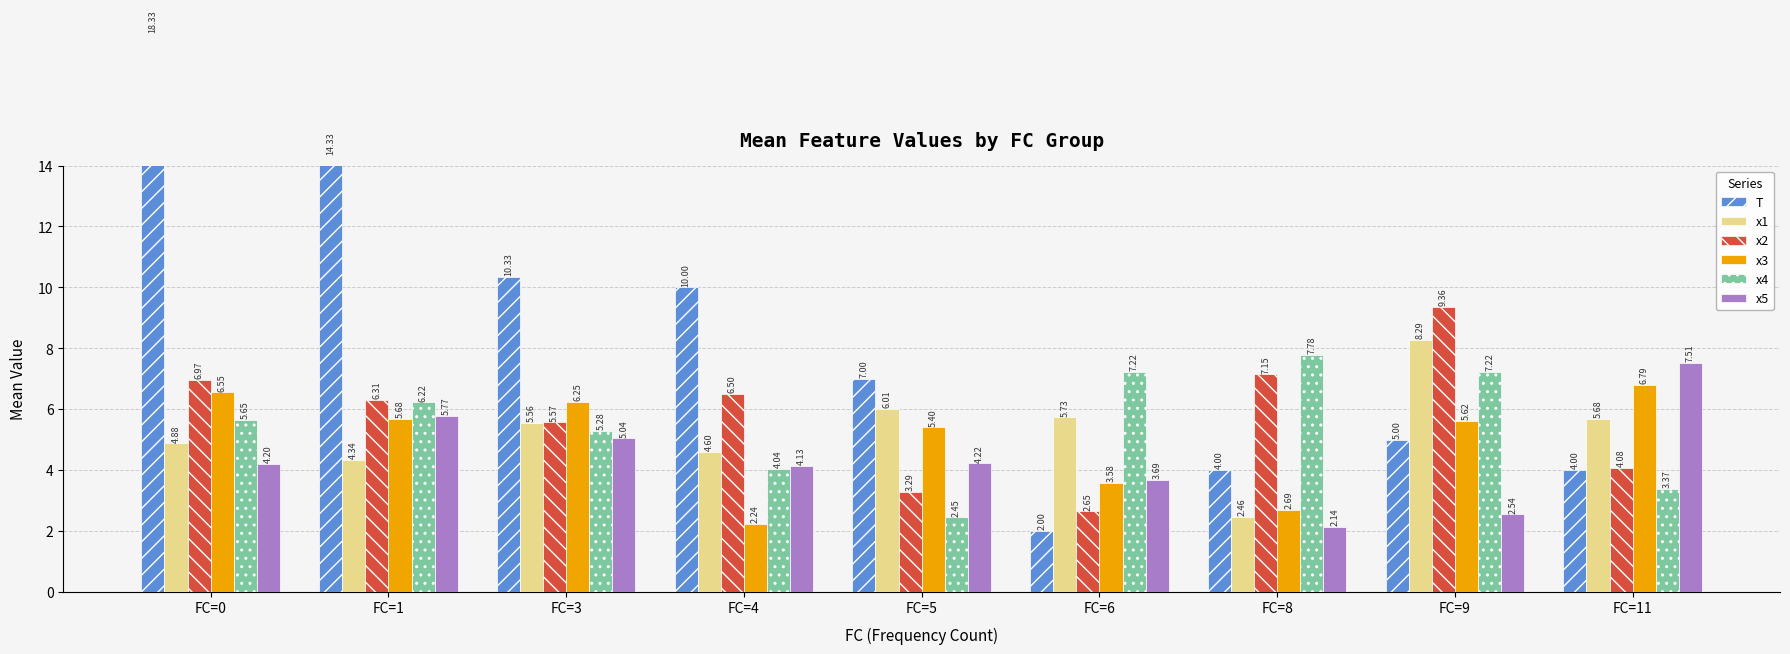

Reading right to left, extract all data points from this chart.

T: FC=11=4.0	FC=9=5.0	FC=8=4.0	FC=6=2.0	FC=5=7.0	FC=4=10.0	FC=3=10.3	FC=1=14.3	FC=0=18.3
x1: FC=11=5.7	FC=9=8.3	FC=8=2.5	FC=6=5.7	FC=5=6.0	FC=4=4.6	FC=3=5.6	FC=1=4.3	FC=0=4.9
x2: FC=11=4.1	FC=9=9.4	FC=8=7.1	FC=6=2.6	FC=5=3.3	FC=4=6.5	FC=3=5.6	FC=1=6.3	FC=0=7.0
x3: FC=11=6.8	FC=9=5.6	FC=8=2.7	FC=6=3.6	FC=5=5.4	FC=4=2.2	FC=3=6.2	FC=1=5.7	FC=0=6.5
x4: FC=11=3.4	FC=9=7.2	FC=8=7.8	FC=6=7.2	FC=5=2.4	FC=4=4.0	FC=3=5.3	FC=1=6.2	FC=0=5.7
x5: FC=11=7.5	FC=9=2.5	FC=8=2.1	FC=6=3.7	FC=5=4.2	FC=4=4.1	FC=3=5.0	FC=1=5.8	FC=0=4.2